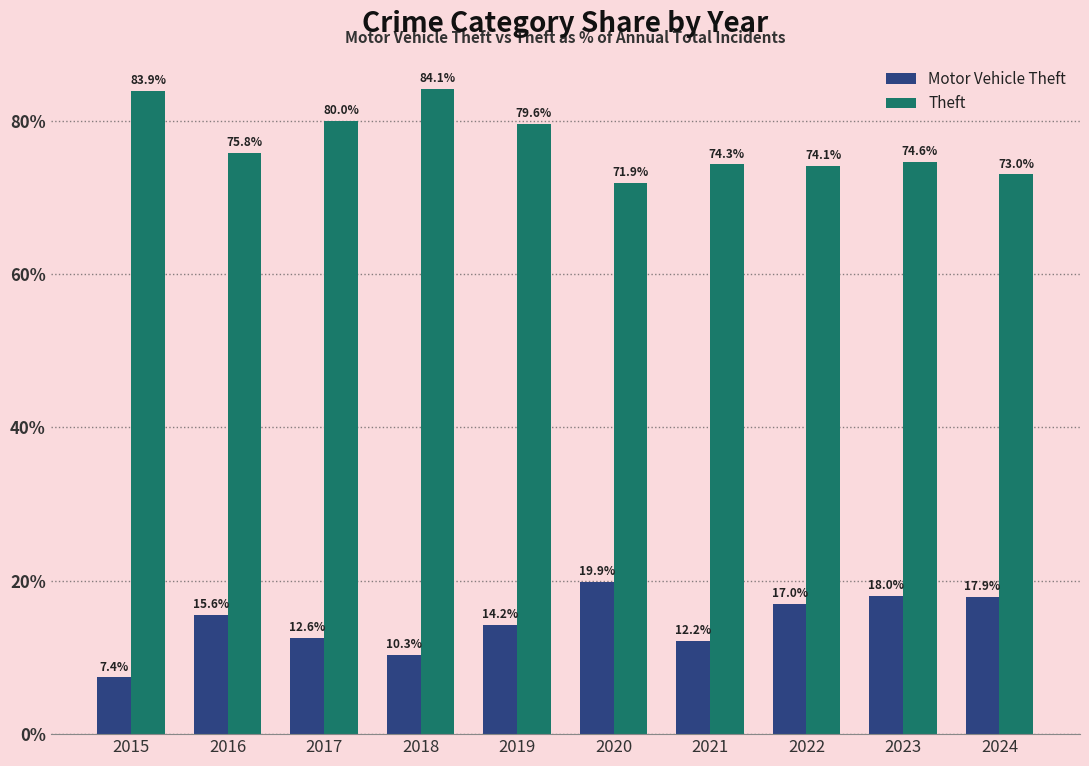

How many categories are shown in the chart?

10